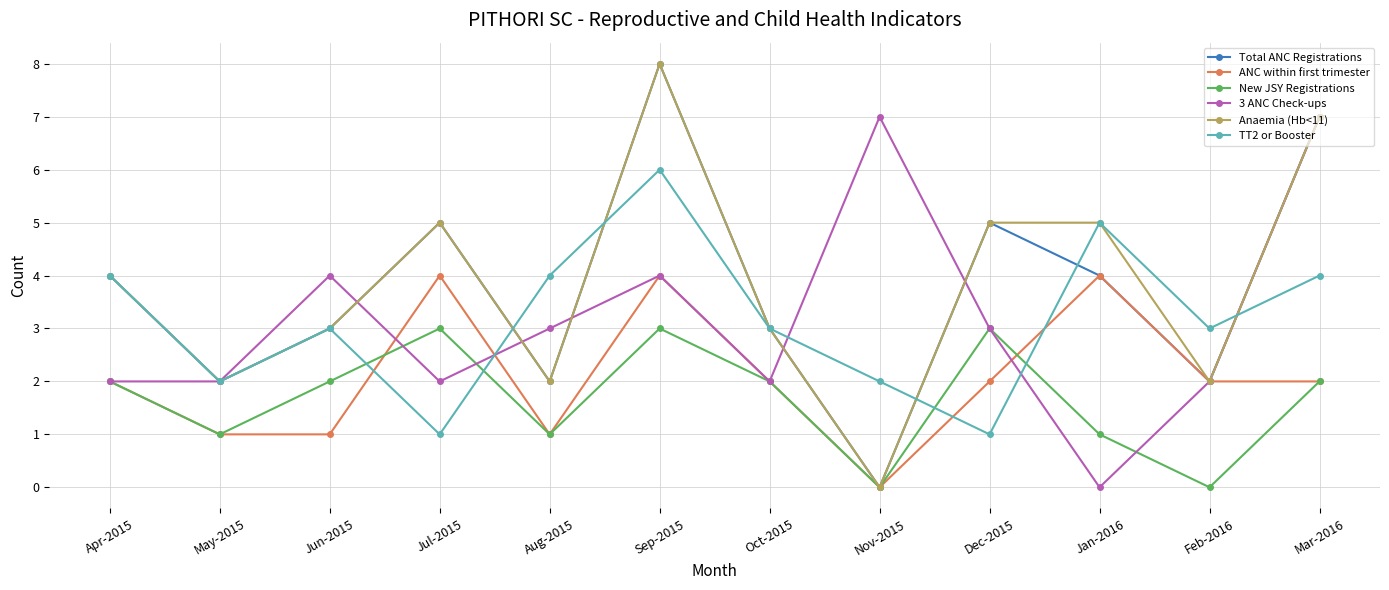

What is the average value of the 3 ANC Check-ups series?

3